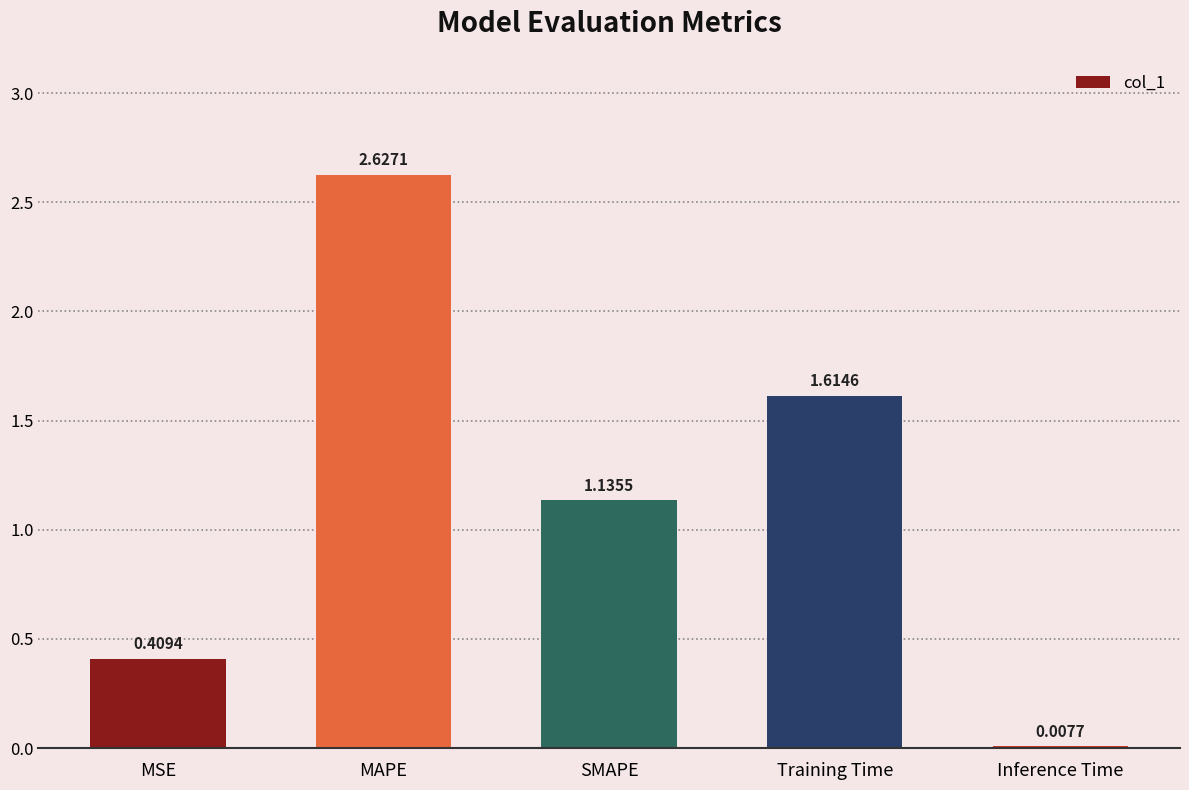

Where is the data nearest to the value 1?

SMAPE